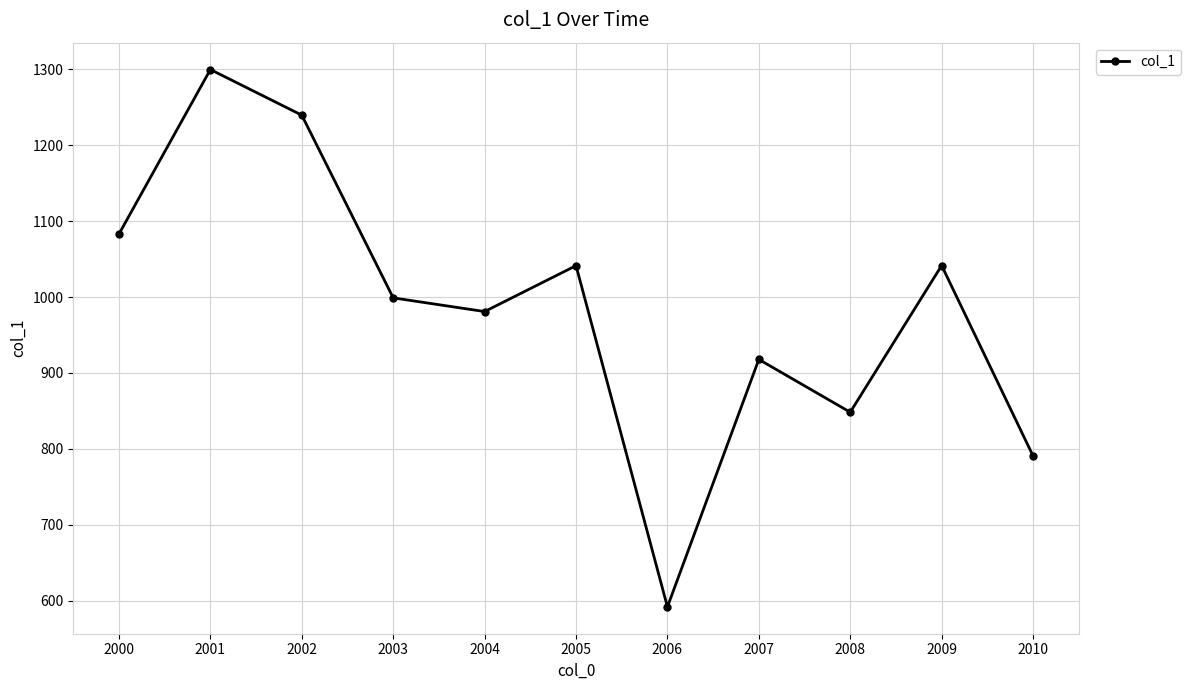

What is the value of the 5th point from the left?

980.8